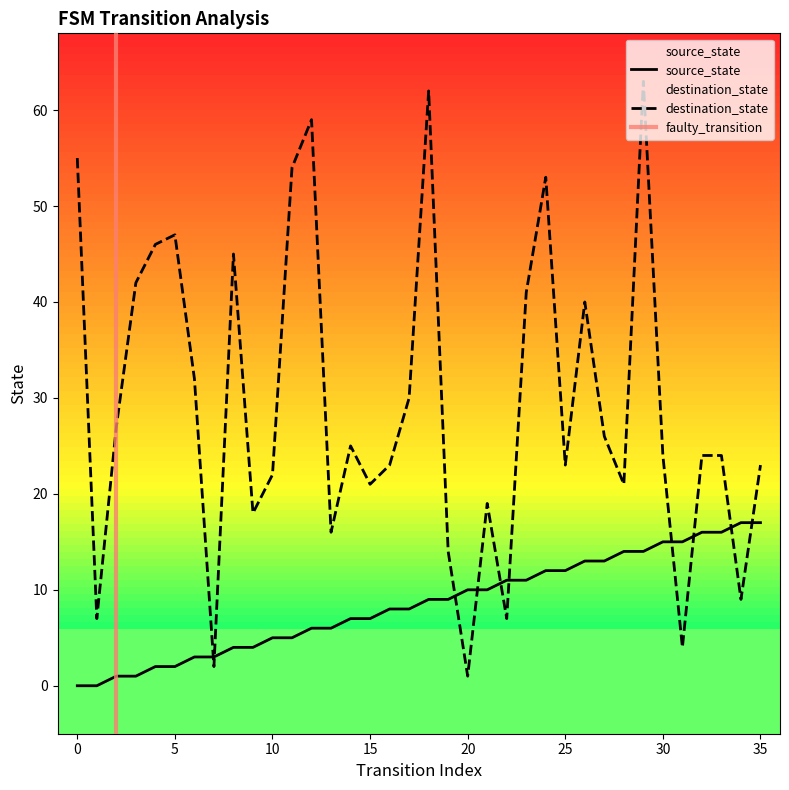

At how many categories does at least one series exceed 34?

12